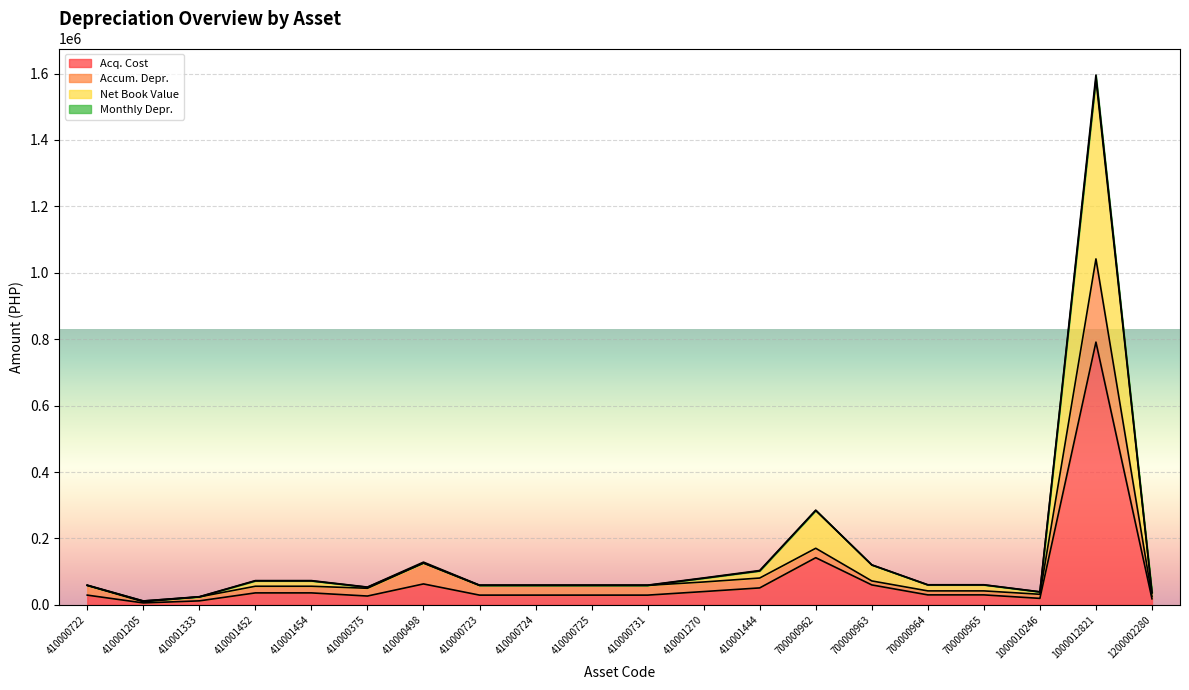

Does the chart display data point markers on the line(s)?

No